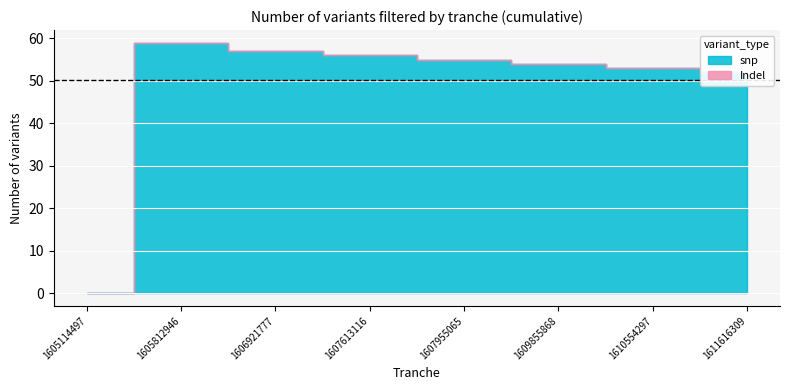

At which category does the chart reach its peak across all series?

1605812946